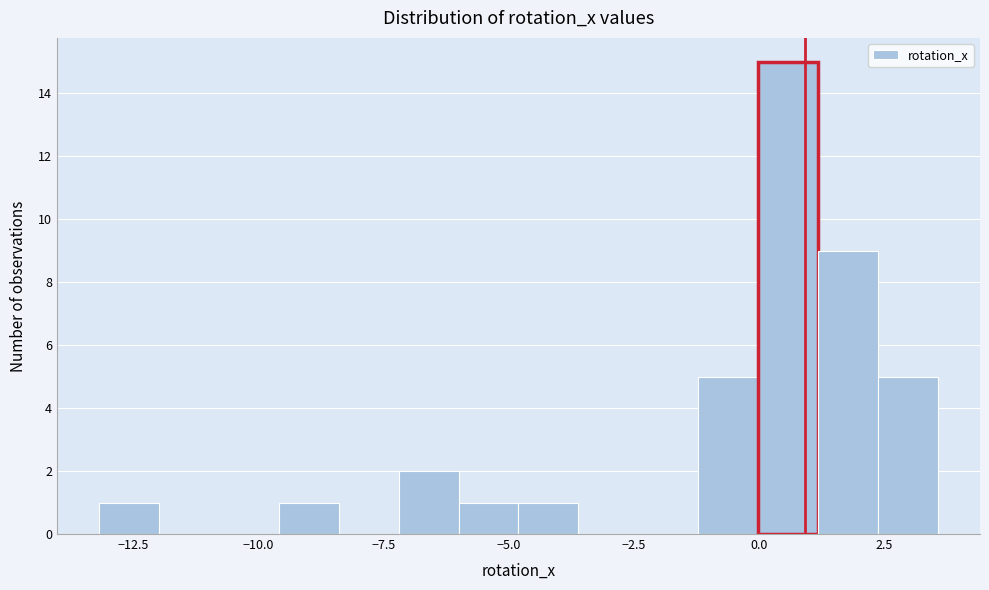

Read against the x-axis, roughly where is the centre of the tallest bar?

0.5